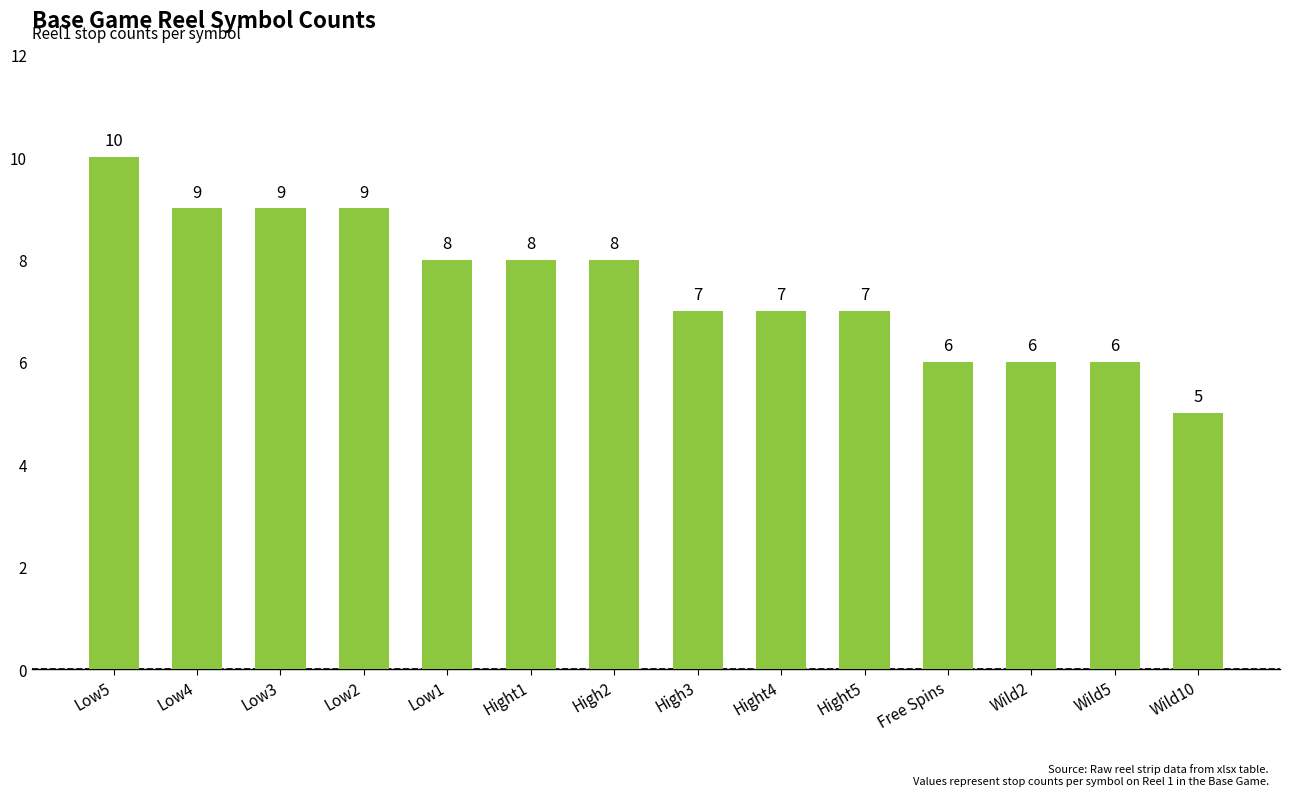

Does the chart contain stacked bars?

No